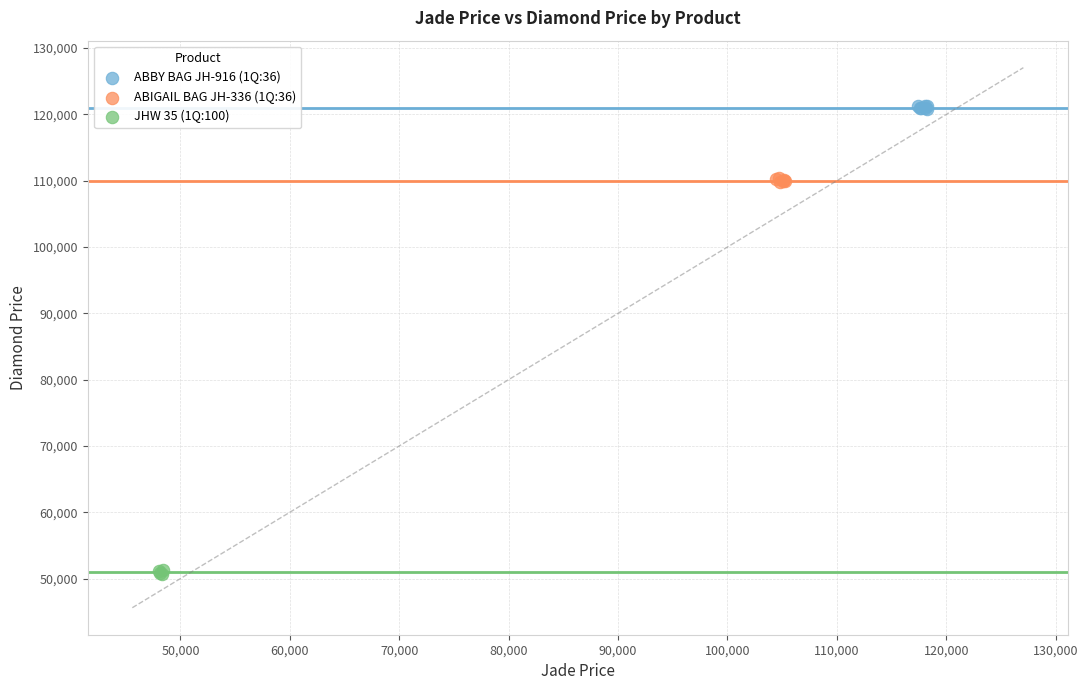

Which series contains the highest Y value?

ABBY BAG JH-916 (1Q:36)